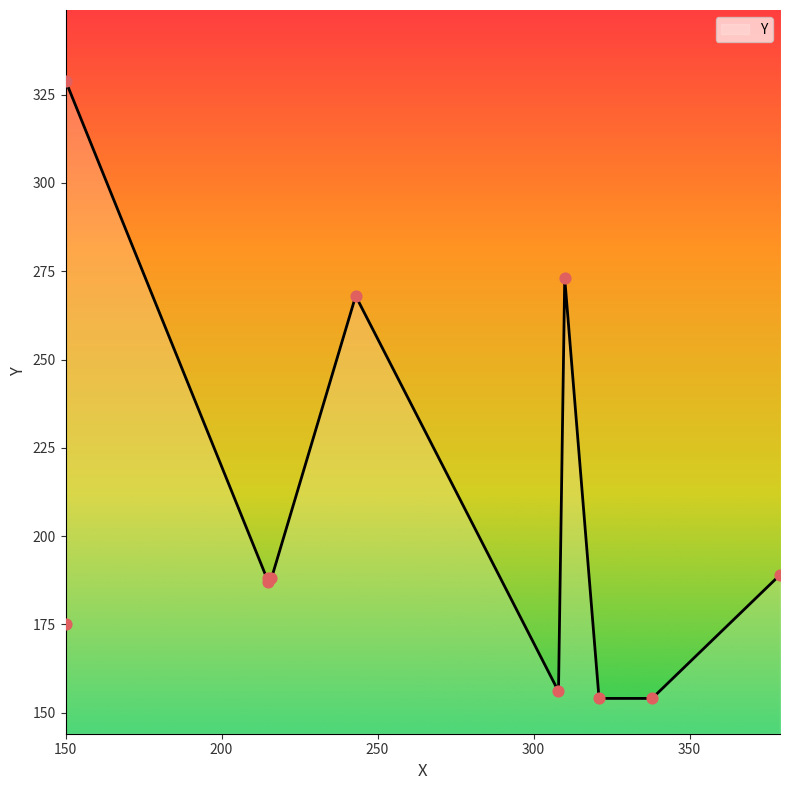

Which has a higher value, 150 or 310?

310